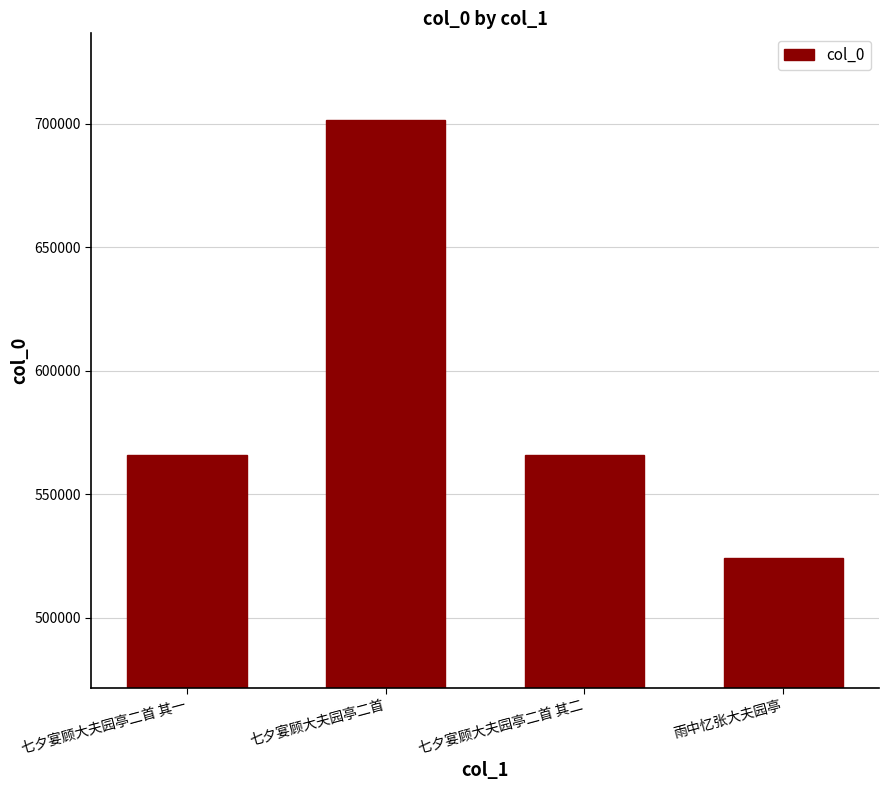

What is the value of the 3rd bar from the left?

565883